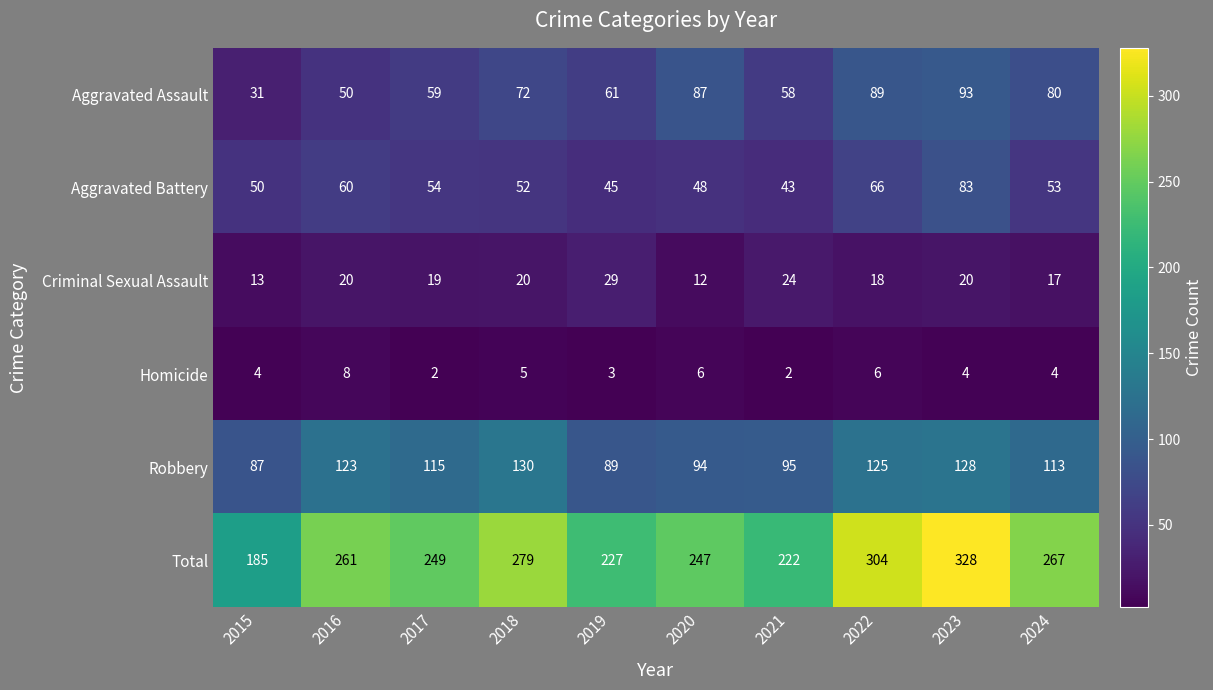

Which series has the largest total across all categories?

Total